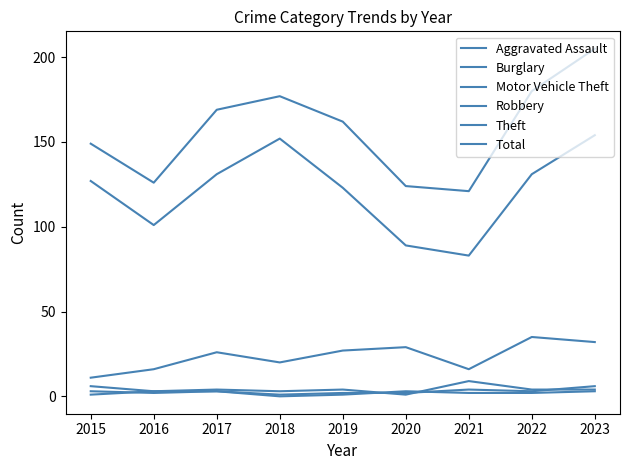

Which series has the widest spread of values?

Total